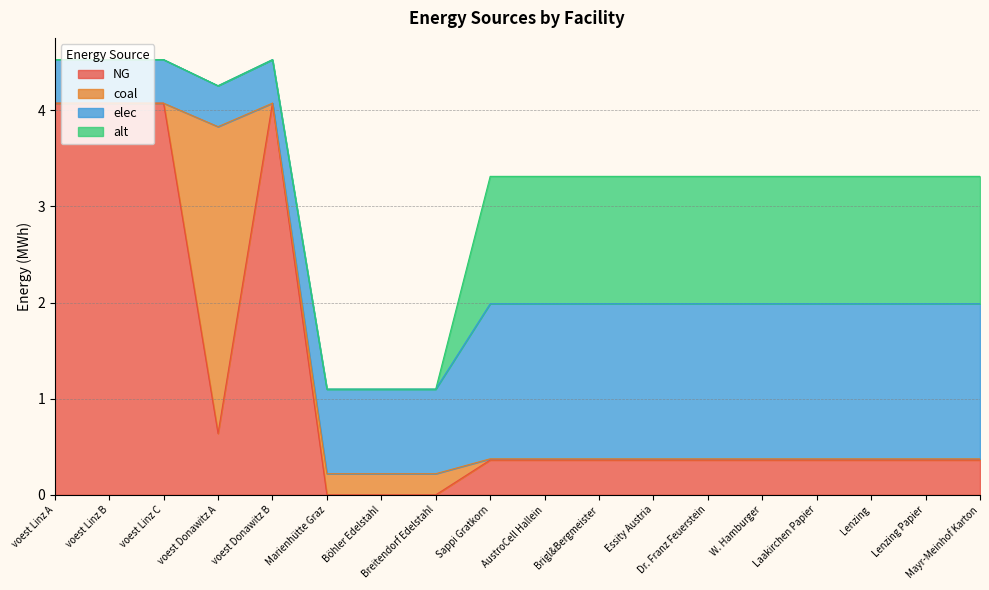

Reading left to right, what are all the values shown in this chart?

NG: voest Linz A=4.1	voest Linz B=4.1	voest Linz C=4.1	voest Donawitz A=0.6	voest Donawitz B=4.1	Marienhütte Graz=0.0	Böhler Edelstahl=0.0	Breitendorf Edelstahl=0.0	Sappi Gratkorn=0.4	AustroCell Hallein=0.4	Brigl&Bergmeister=0.4	Essity Austria=0.4	Dr. Franz Feuerstein=0.4	W. Hamburger=0.4	Laakirchen Papier=0.4	Lenzing=0.4	Lenzing Papier=0.4	Mayr-Meinhof Karton=0.4
coal: voest Linz A=0.0	voest Linz B=0.0	voest Linz C=0.0	voest Donawitz A=3.2	voest Donawitz B=0.0	Marienhütte Graz=0.2	Böhler Edelstahl=0.2	Breitendorf Edelstahl=0.2	Sappi Gratkorn=0.0	AustroCell Hallein=0.0	Brigl&Bergmeister=0.0	Essity Austria=0.0	Dr. Franz Feuerstein=0.0	W. Hamburger=0.0	Laakirchen Papier=0.0	Lenzing=0.0	Lenzing Papier=0.0	Mayr-Meinhof Karton=0.0
elec: voest Linz A=0.5	voest Linz B=0.5	voest Linz C=0.5	voest Donawitz A=0.4	voest Donawitz B=0.5	Marienhütte Graz=0.9	Böhler Edelstahl=0.9	Breitendorf Edelstahl=0.9	Sappi Gratkorn=1.6	AustroCell Hallein=1.6	Brigl&Bergmeister=1.6	Essity Austria=1.6	Dr. Franz Feuerstein=1.6	W. Hamburger=1.6	Laakirchen Papier=1.6	Lenzing=1.6	Lenzing Papier=1.6	Mayr-Meinhof Karton=1.6
alt: voest Linz A=0.0	voest Linz B=0.0	voest Linz C=0.0	voest Donawitz A=0.0	voest Donawitz B=0.0	Marienhütte Graz=0.0	Böhler Edelstahl=0.0	Breitendorf Edelstahl=0.0	Sappi Gratkorn=1.3	AustroCell Hallein=1.3	Brigl&Bergmeister=1.3	Essity Austria=1.3	Dr. Franz Feuerstein=1.3	W. Hamburger=1.3	Laakirchen Papier=1.3	Lenzing=1.3	Lenzing Papier=1.3	Mayr-Meinhof Karton=1.3